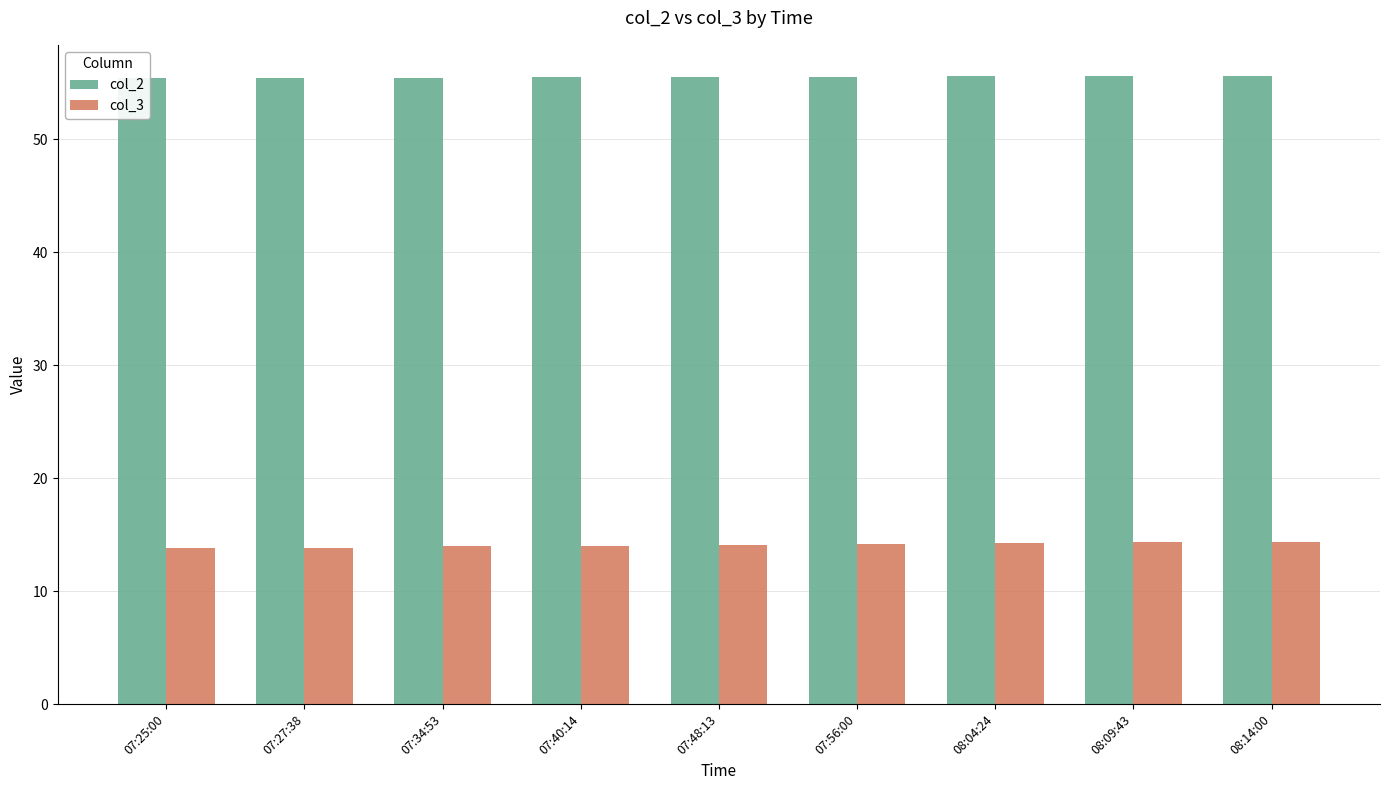

At which label does col_2 reach its minimum?

07:25:00